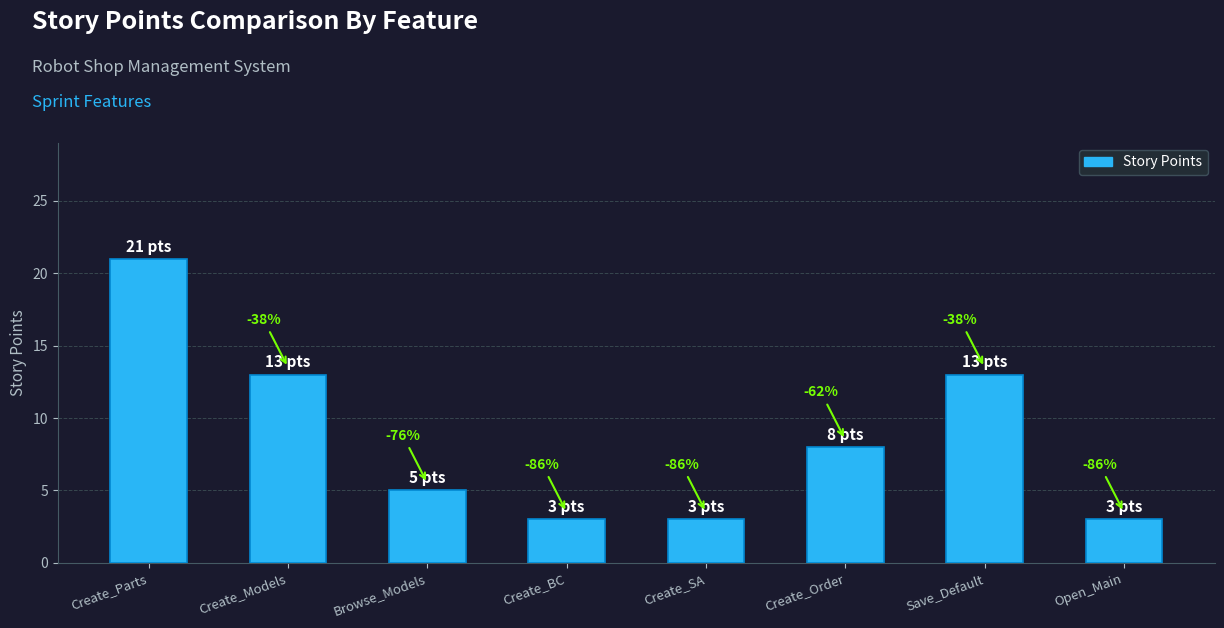

Does the chart contain any negative values?

No